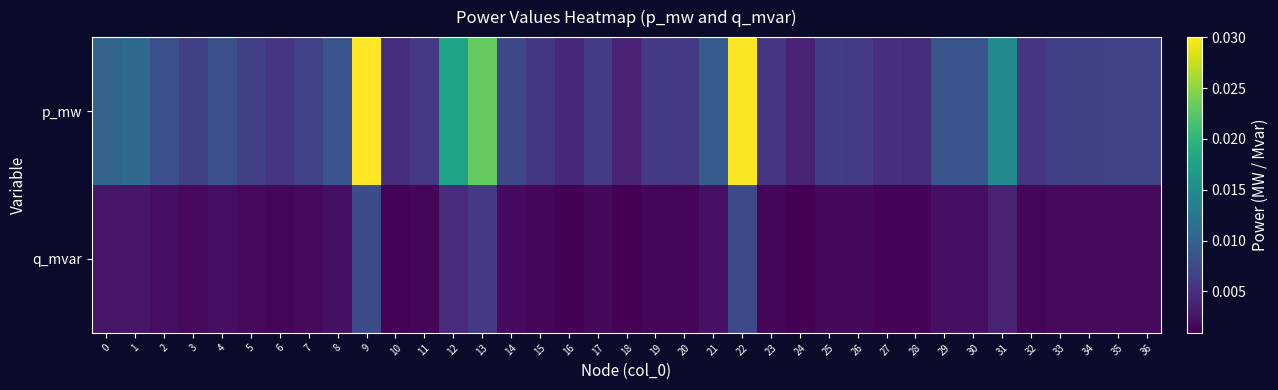

Which series has the widest spread of values?

p_mw